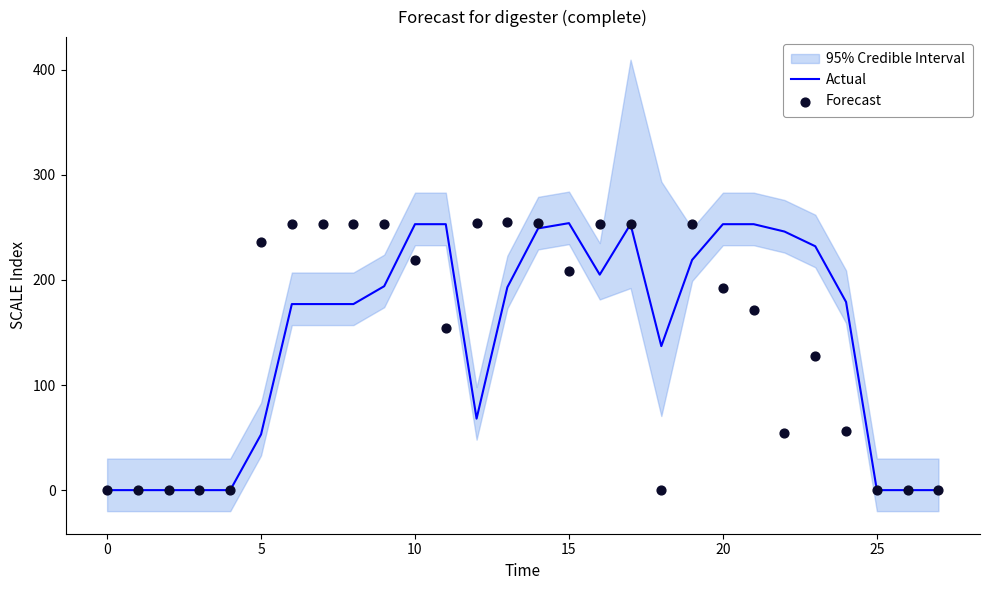

What is the total value across all series at 18?

137